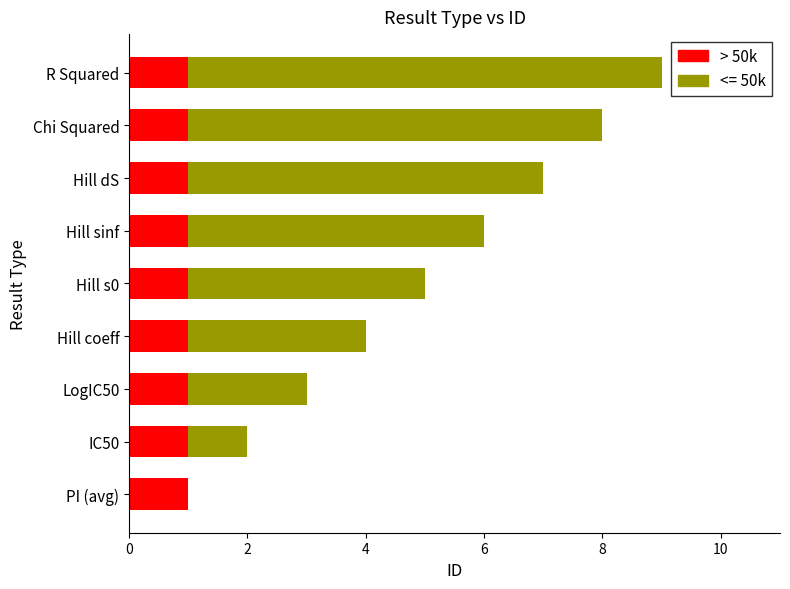

Is it true that > 50k equals 1 at LogIC50?

True